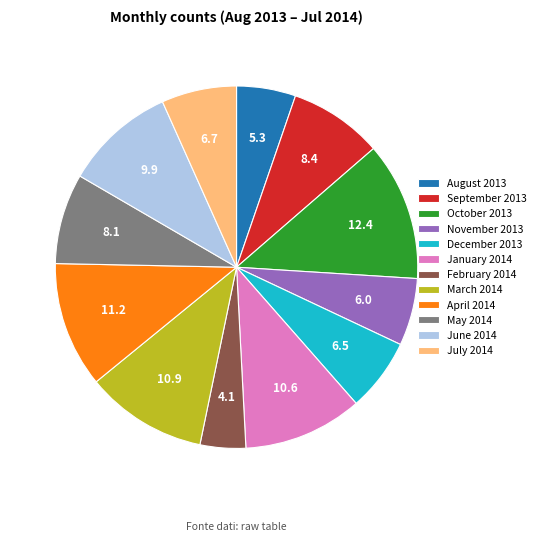

Is there a majority slice in this chart?

No